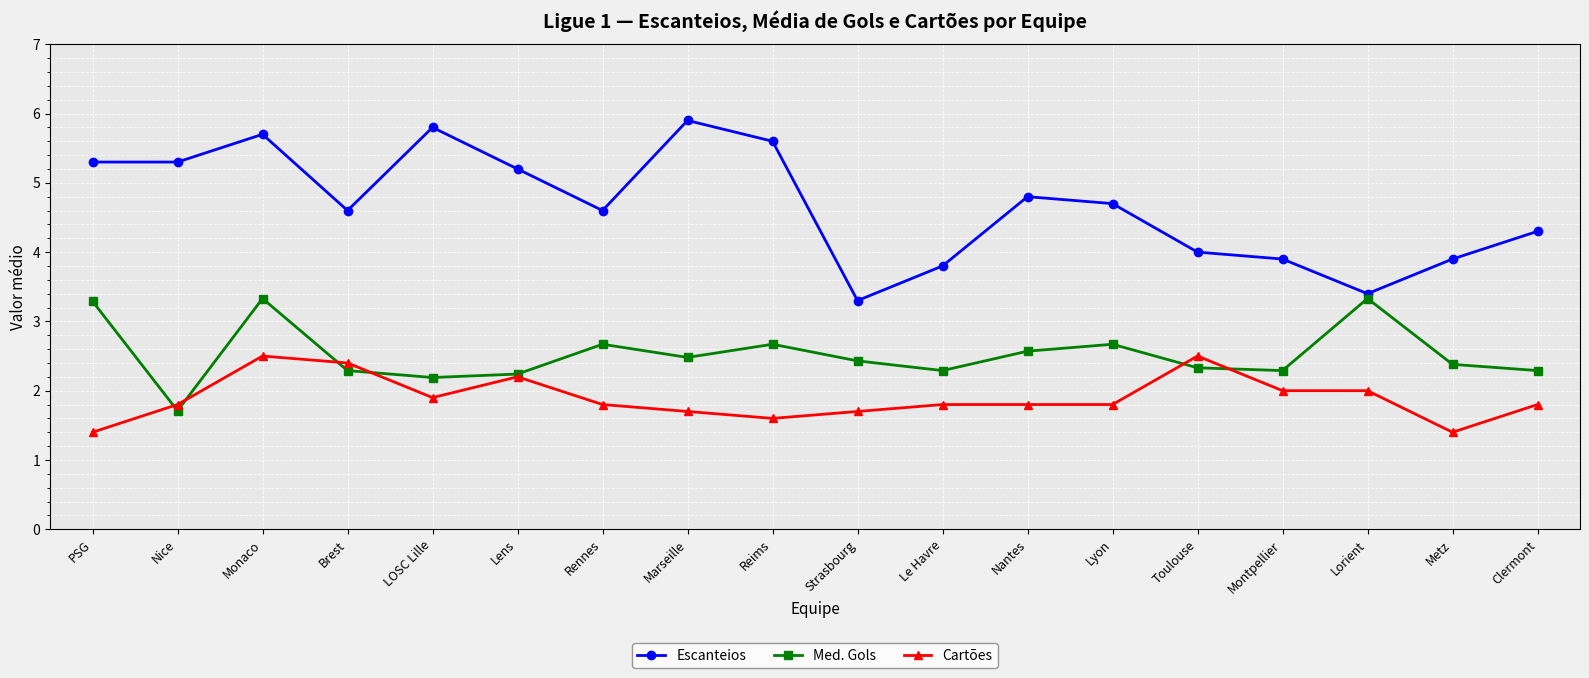

List the series in order of their overall mean, lowest first.

Cartões, Med. Gols, Escanteios